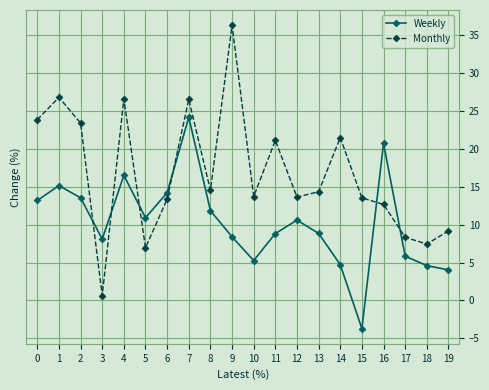

Rank the series by their average value, from highest to lowest.

Monthly, Weekly